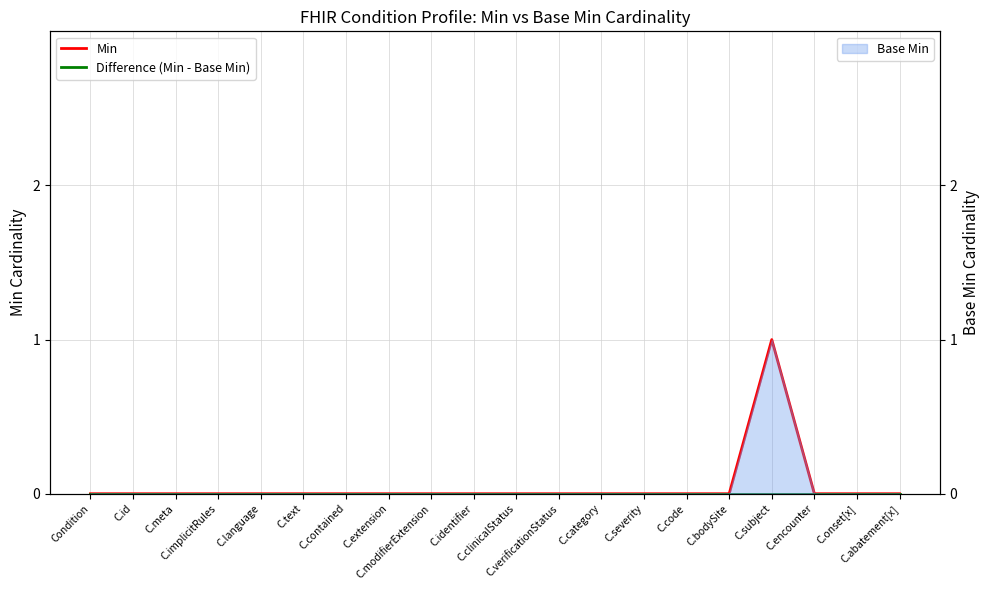

At which category does Min reach its first local peak?

C.subject